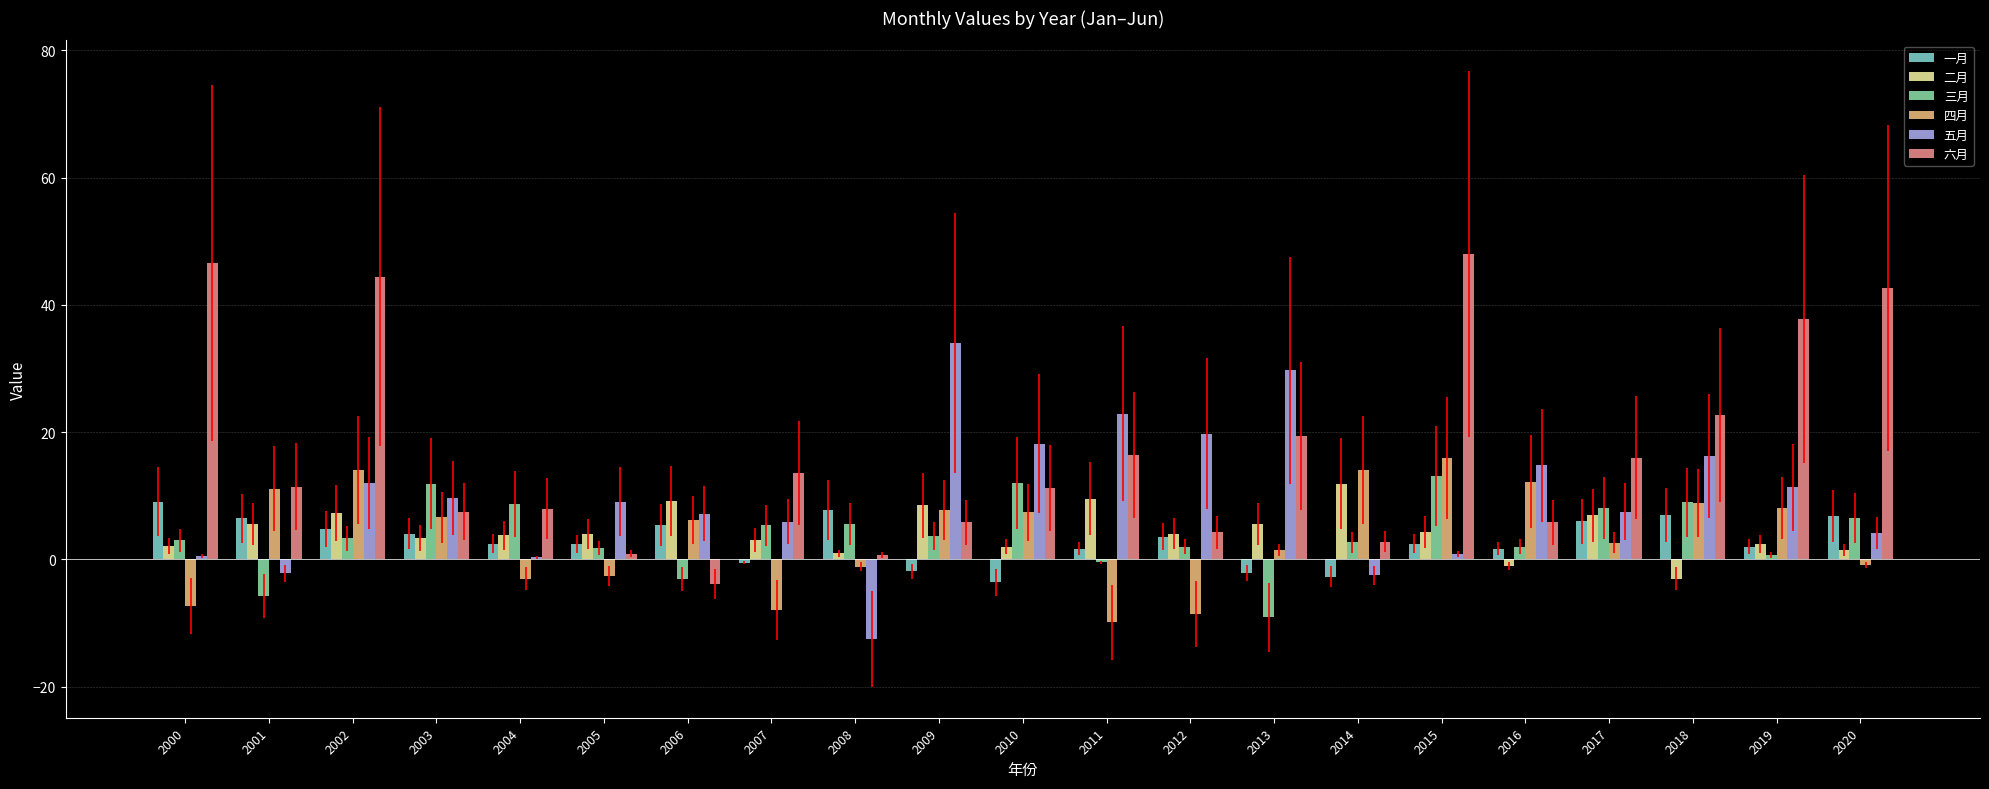

Which series has the widest spread of values?

六月